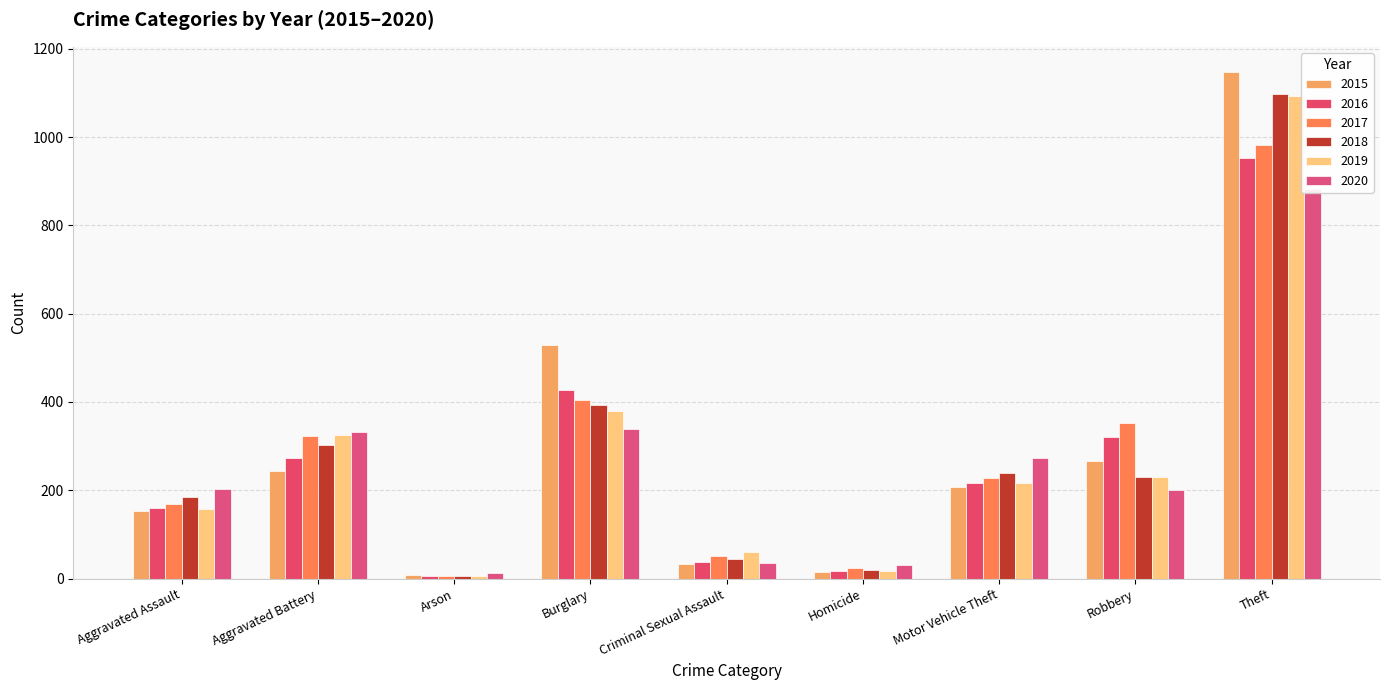

Reading left to right, extract all data points from this chart.

2015: 154	244	8	528	32	14	207	267	1147
2016: 160	273	6	428	37	18	217	321	952
2017: 168	324	7	405	52	24	228	353	983
2018: 185	302	6	393	44	20	240	230	1098
2019: 158	325	7	380	60	18	217	230	1094
2020: 203	333	12	339	36	31	273	201	882